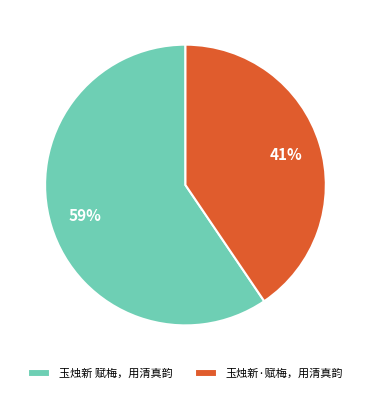

True or false: 玉烛新 赋梅，用清真韵 accounts for 69% of the total.

False